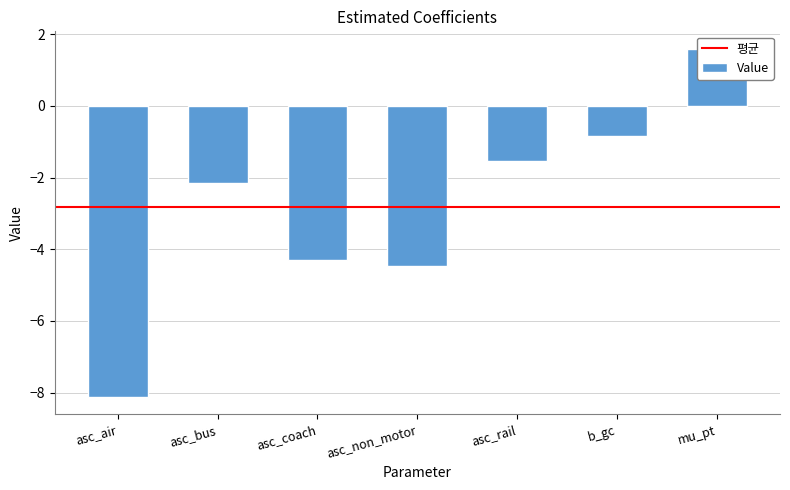

Does the chart contain stacked bars?

No